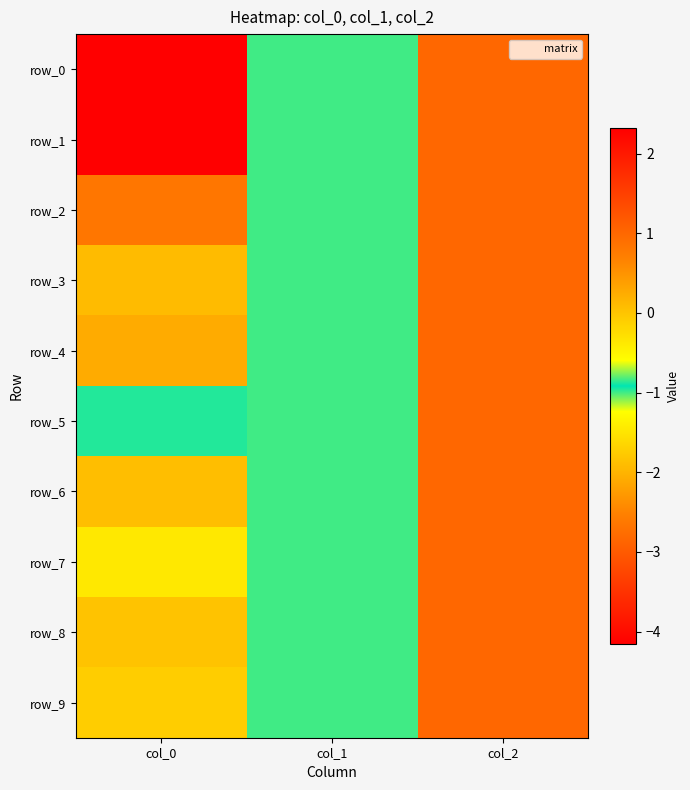

Which series changed the most between col_0 and col_1?

row_0